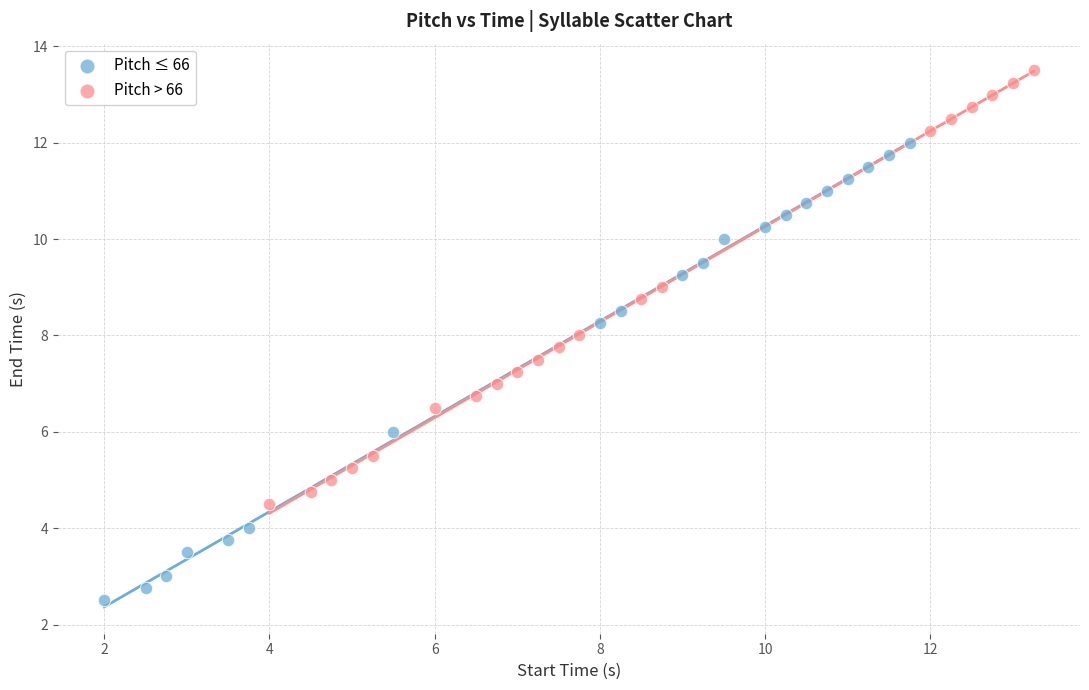

Which series has the largest Y range (max minus min)?

Pitch ≤ 66